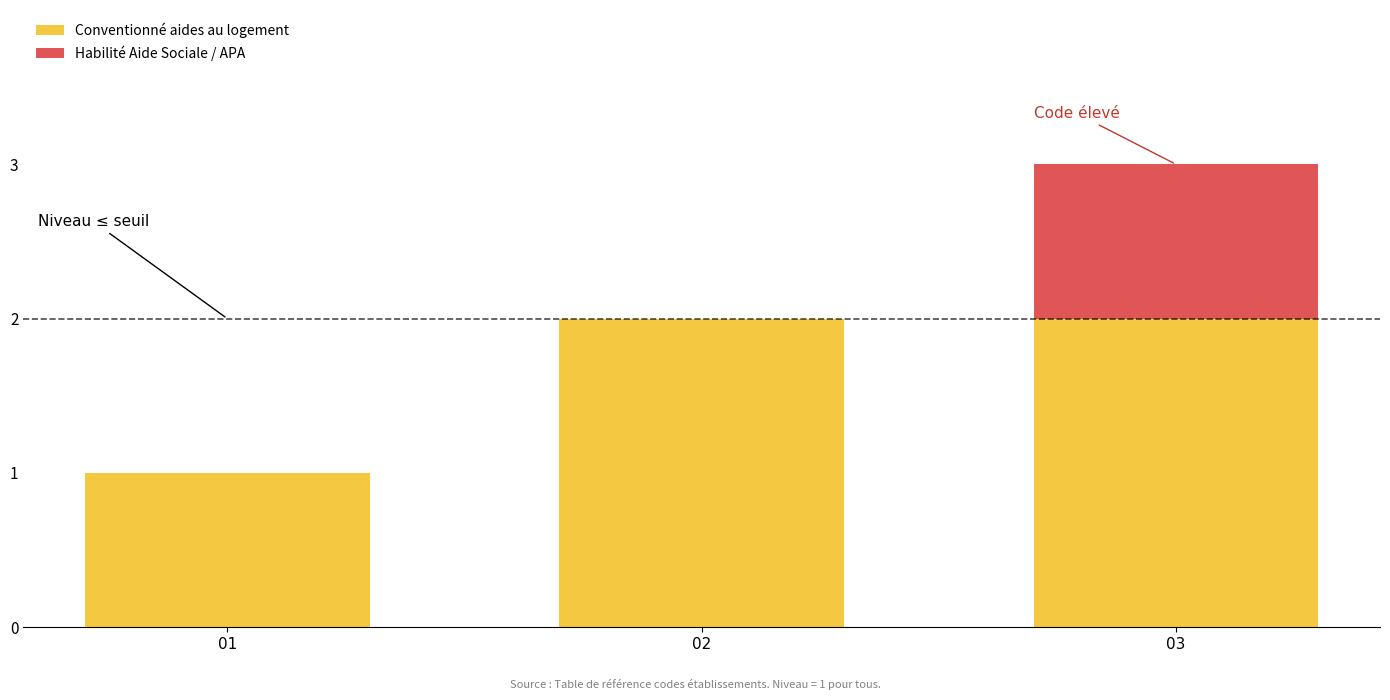

Reading left to right, list the values for the Conventionné aides au logement series.

01=1	02=2	03=2